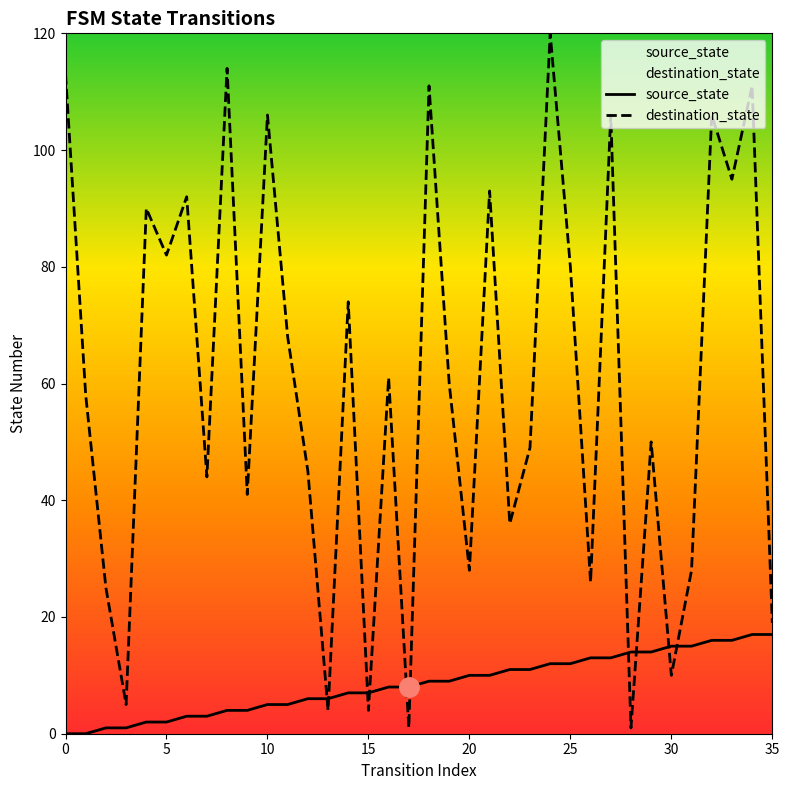

The source_state series shows 3 at 11. True or false?

False